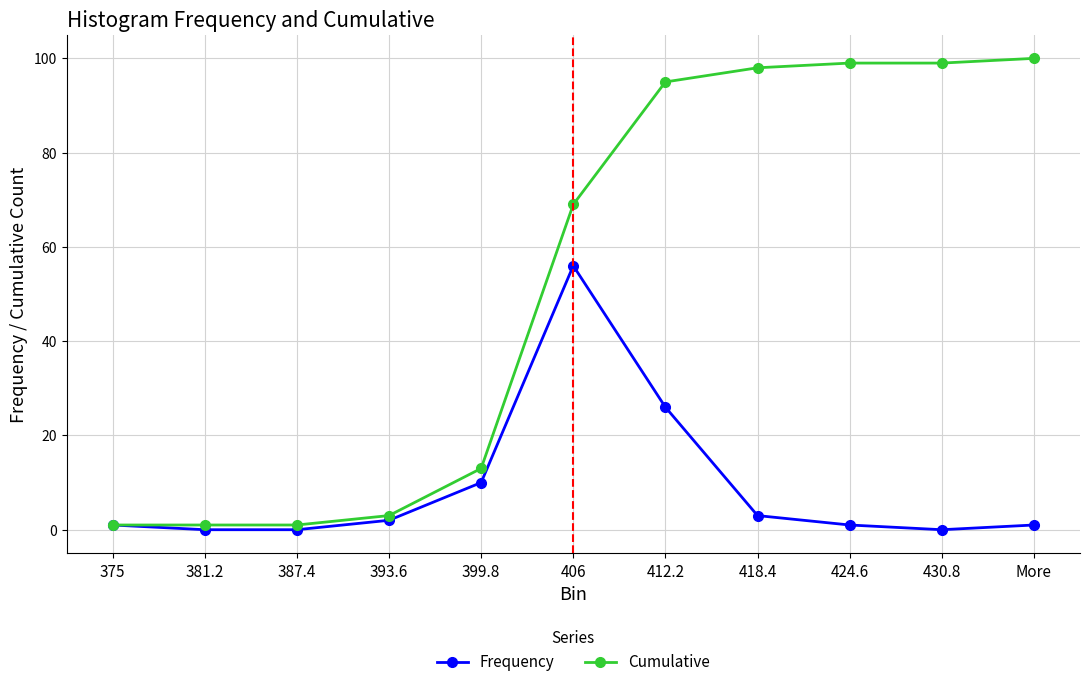

Reading right to left, extract all data points from this chart.

Frequency: More=1	430.8=0	424.6=1	418.4=3	412.2=26	406=56	399.8=10	393.6=2	387.4=0	381.2=0	375=1
Cumulative: More=100	430.8=99	424.6=99	418.4=98	412.2=95	406=69	399.8=13	393.6=3	387.4=1	381.2=1	375=1